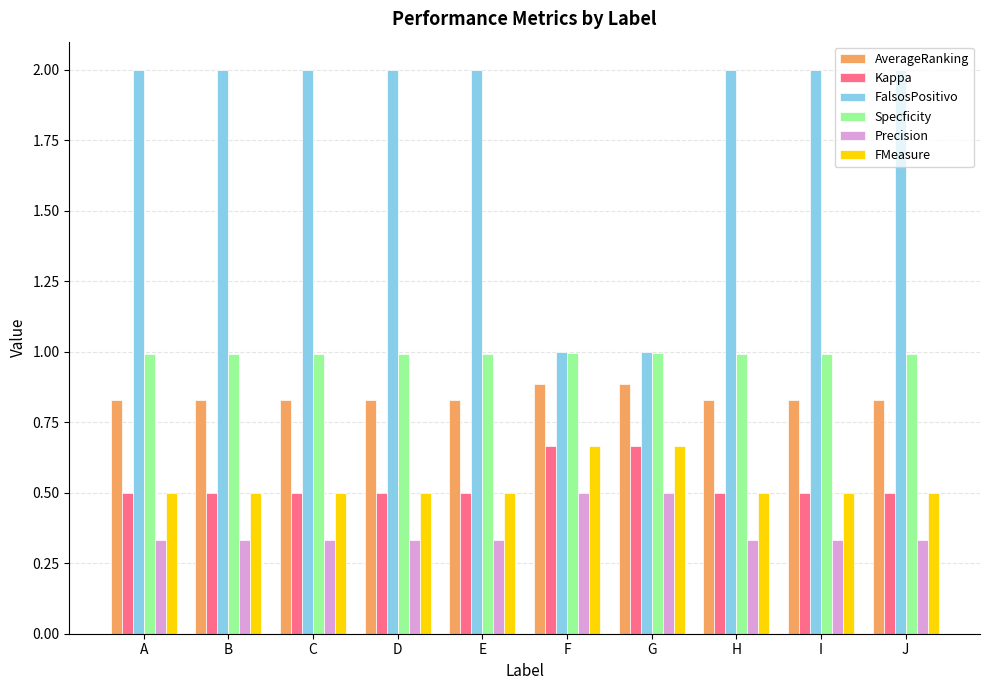

What is the maximum value for FalsosPositivo?

2.0